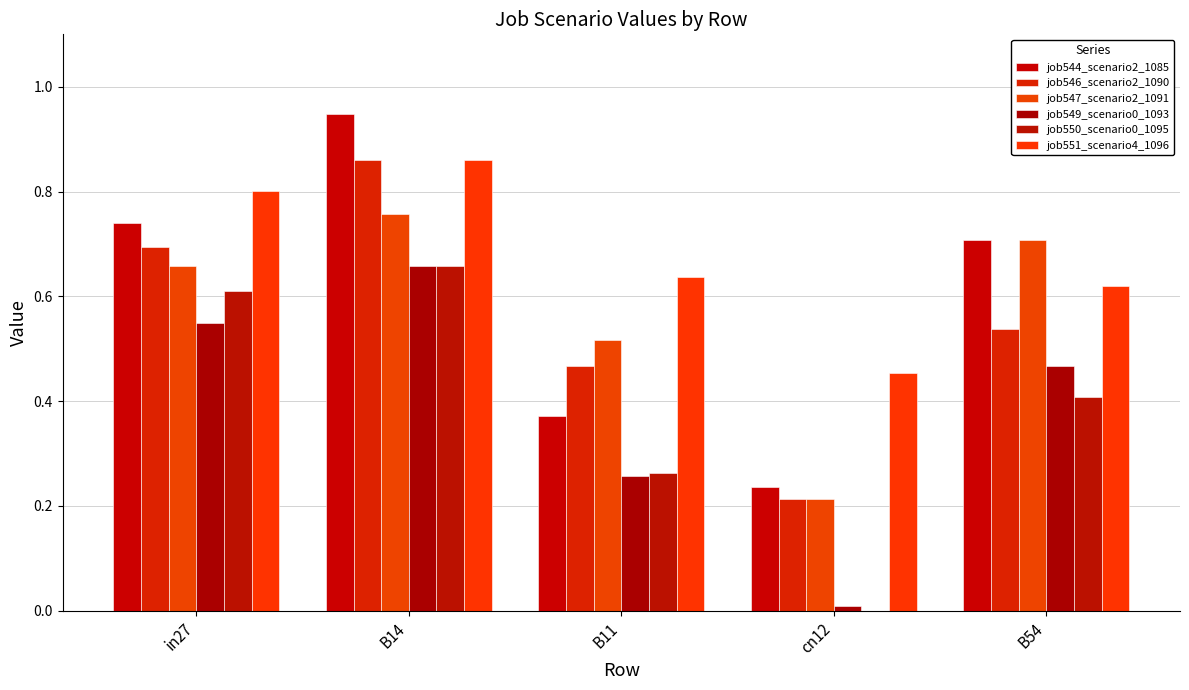

How many values in the job550_scenario0_1095 series exceed 0?

4